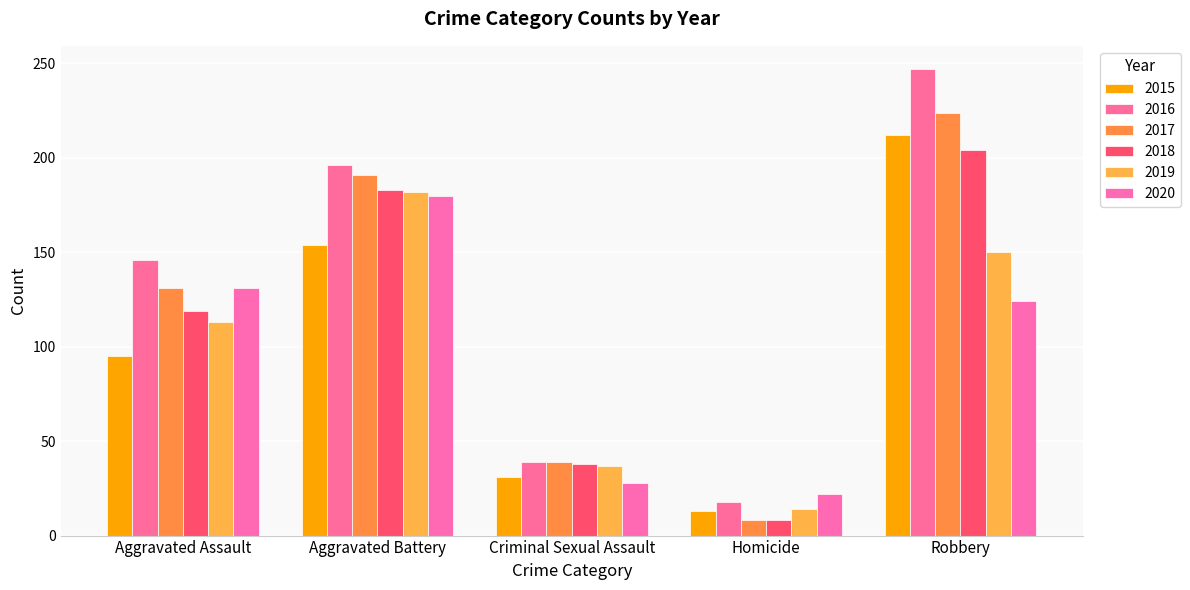

The 2017 series shows 191 at Aggravated Battery. True or false?

True